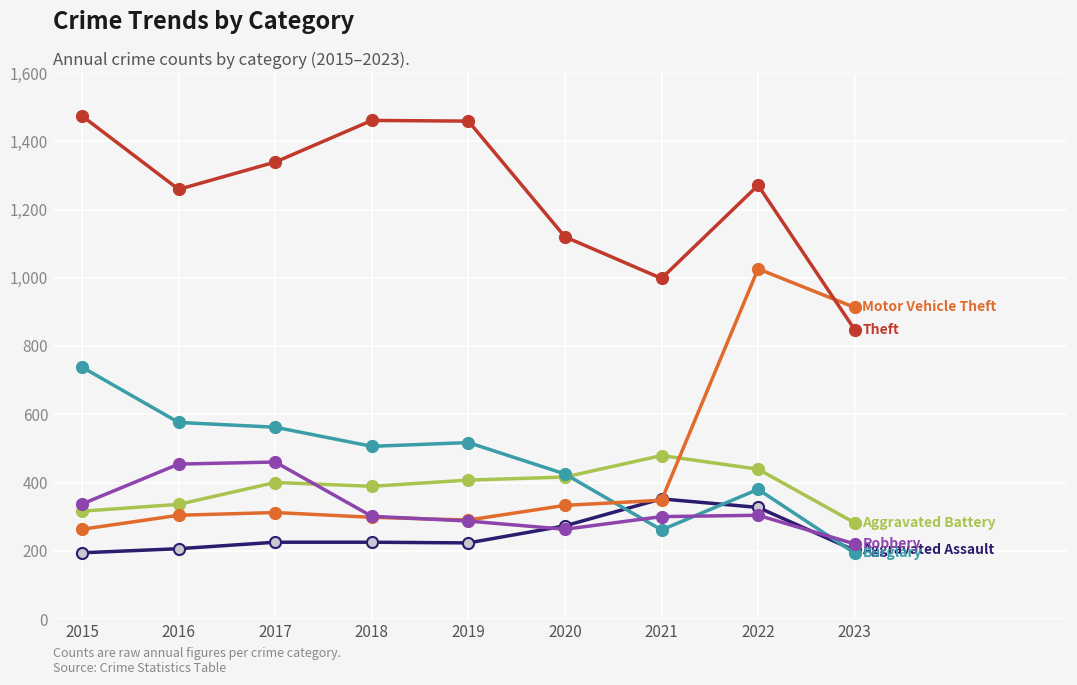

What is the spread (max minus min) of values at 2015?

1280